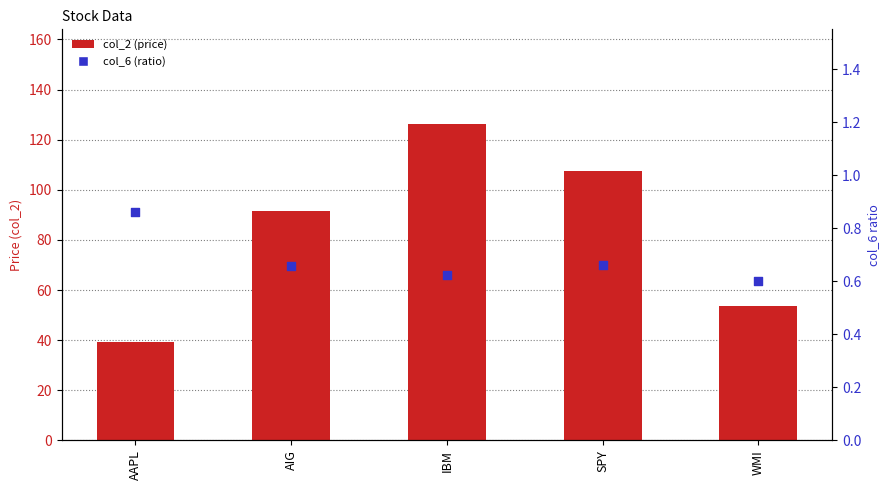

At which category is the sum across all series the highest?

IBM